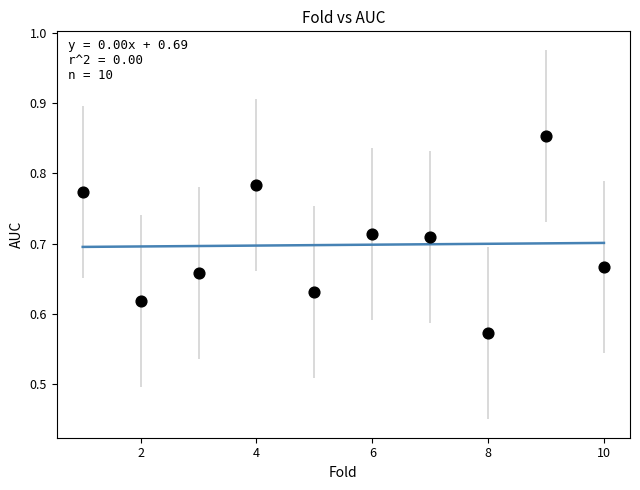

What is the range of X values (max minus min)?

9.0